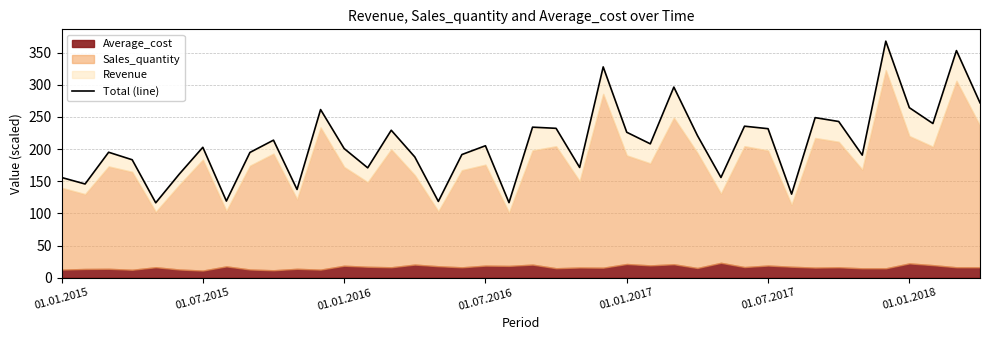

How many data points are above 205?

20